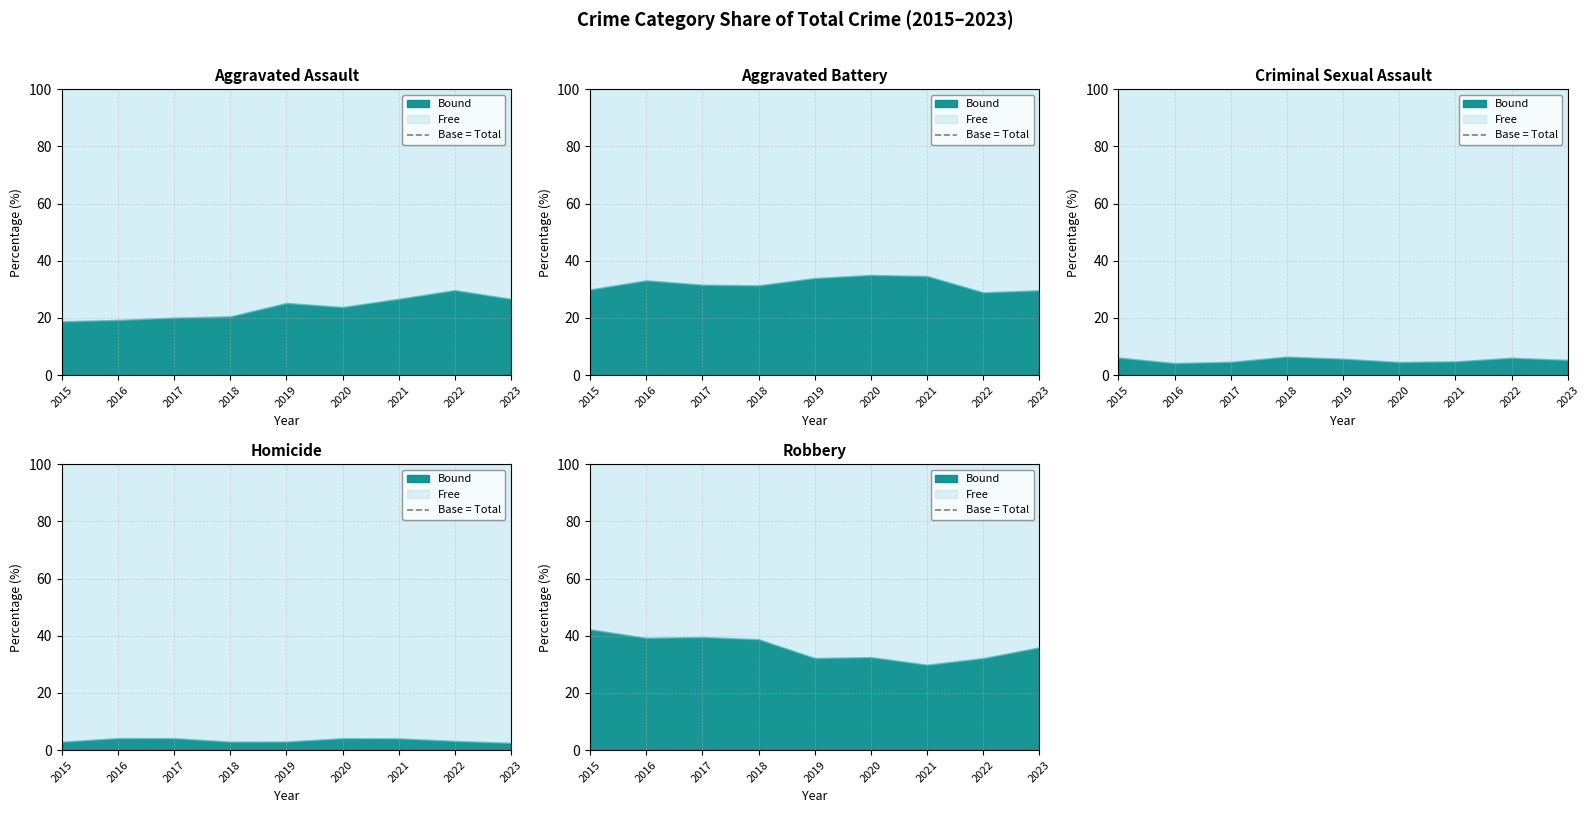

Which label corresponds to the smallest value in the chart?

2015